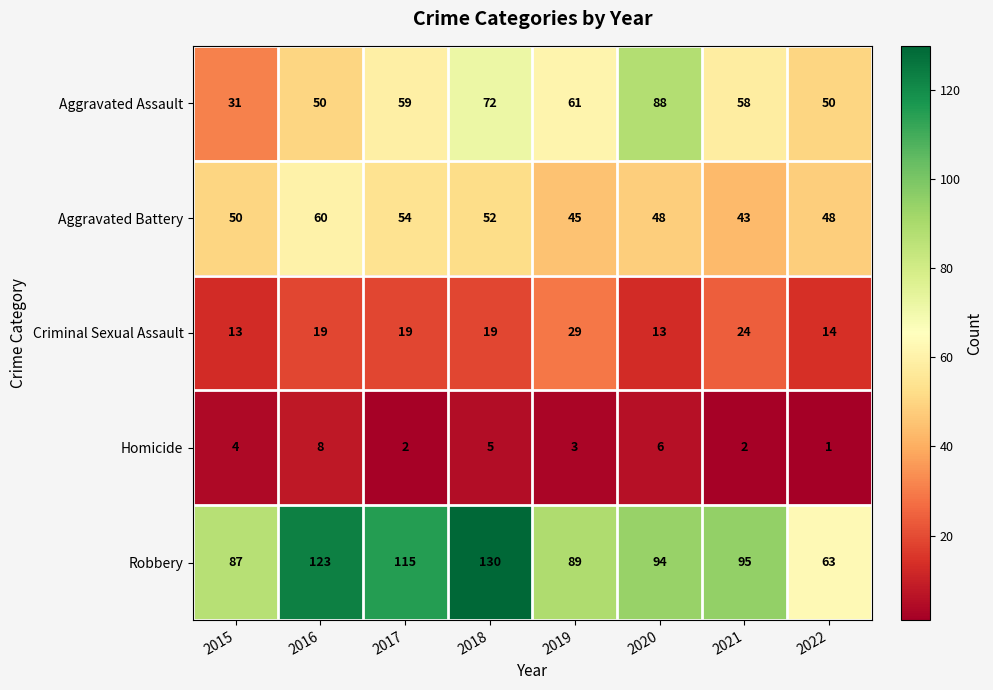

What is the difference between the maximum and minimum values in the Robbery series?

67